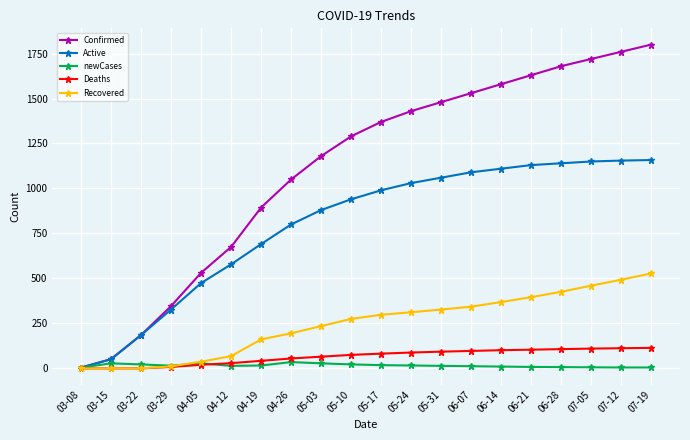

What position from the left is 03-08?

1